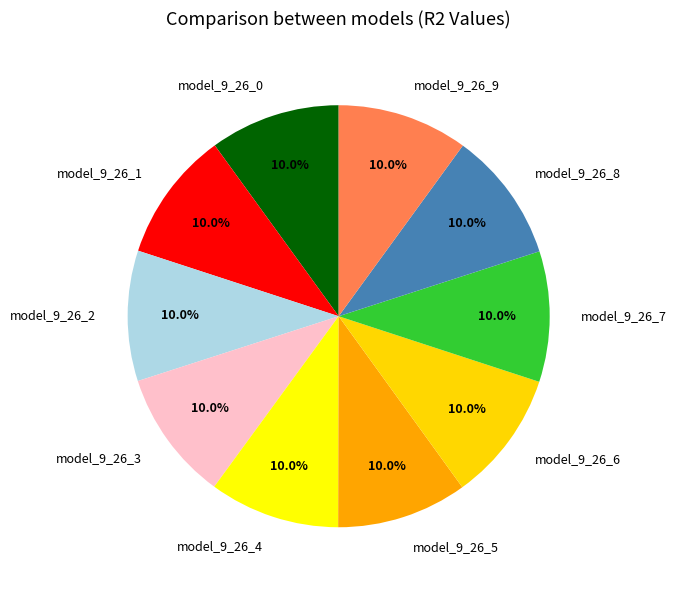

To the nearest percent, what is the combined percentage of model_9_26_7 and model_9_26_0?

20%